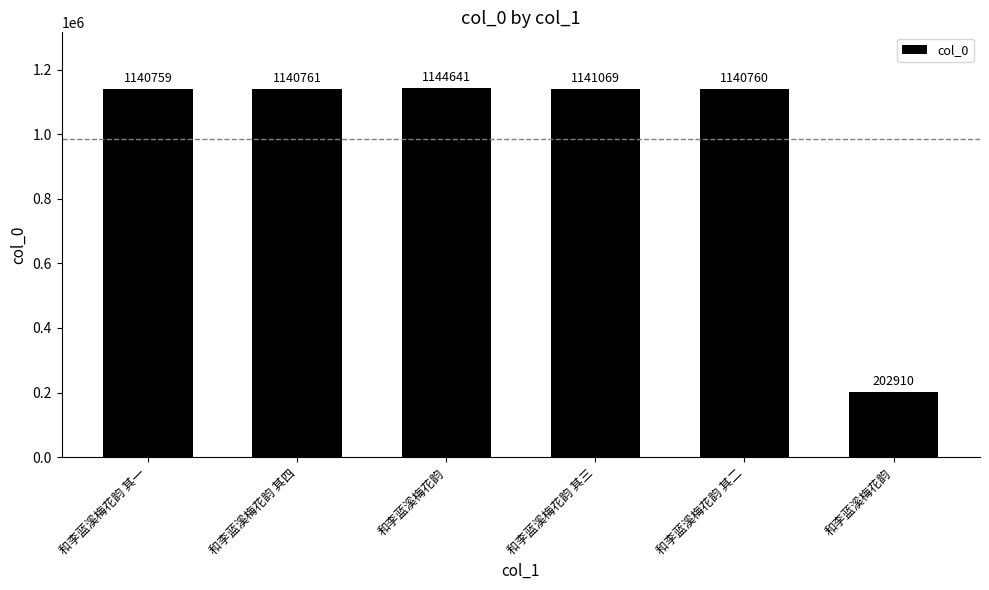

Count the number of categories in the chart.

6